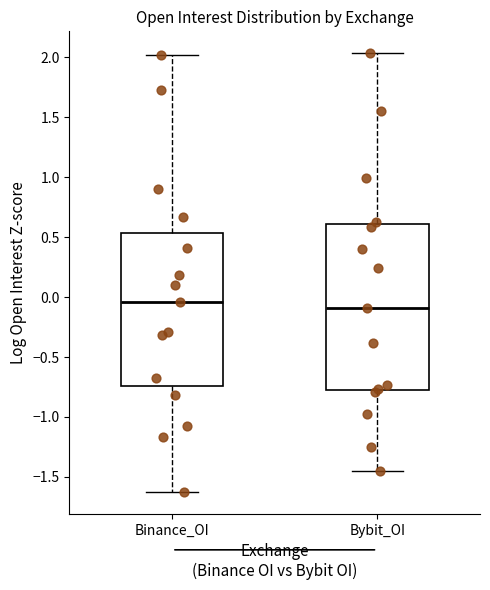

Comparing the boxes themselves (not the whiskers), which one is the tallest?

Bybit_OI